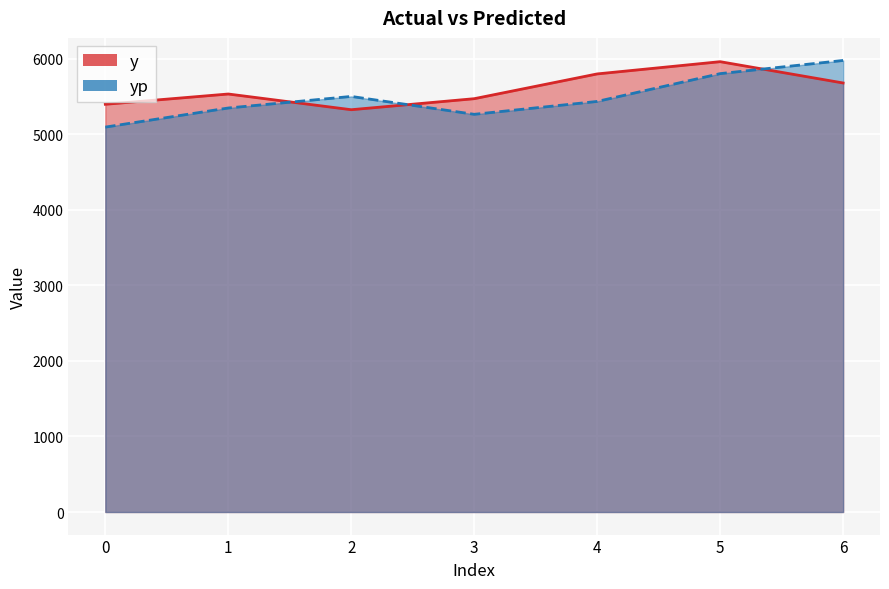

Between 1 and 3, which is larger?

1